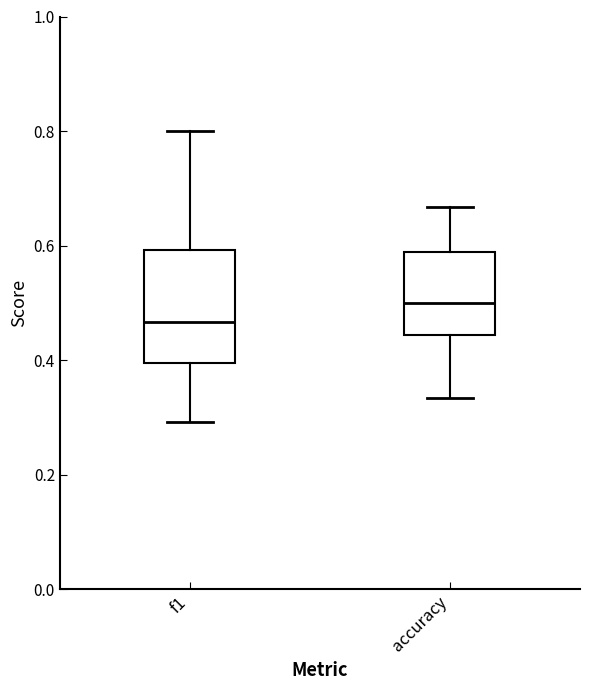

Where is the lower edge of the box for f1 on the y-axis? The values are not printed on the chart, so give them approximately, as read against the axis.

0.40